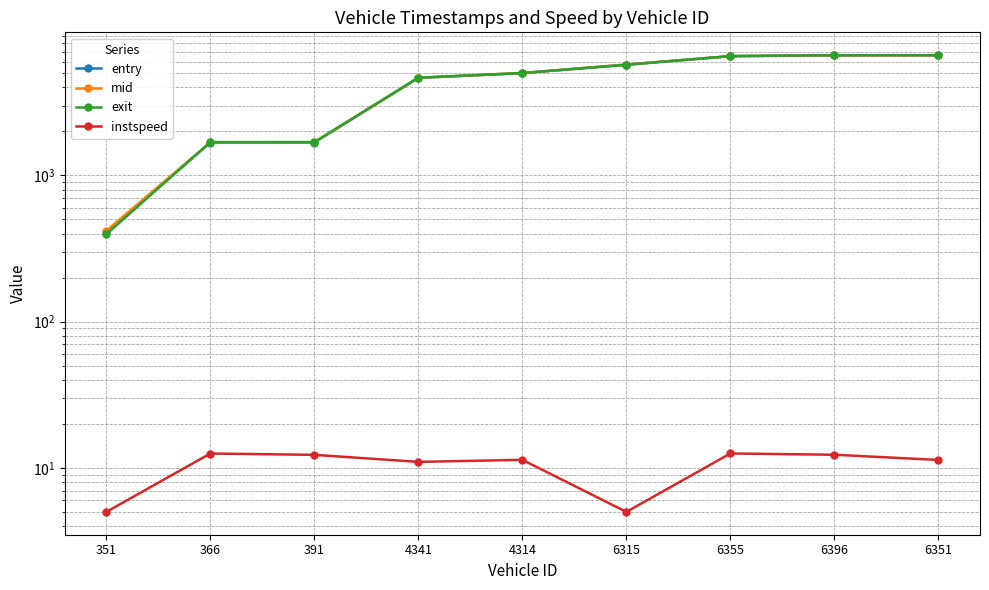

The value of mid at 6355 is 11197.3. True or false?

False